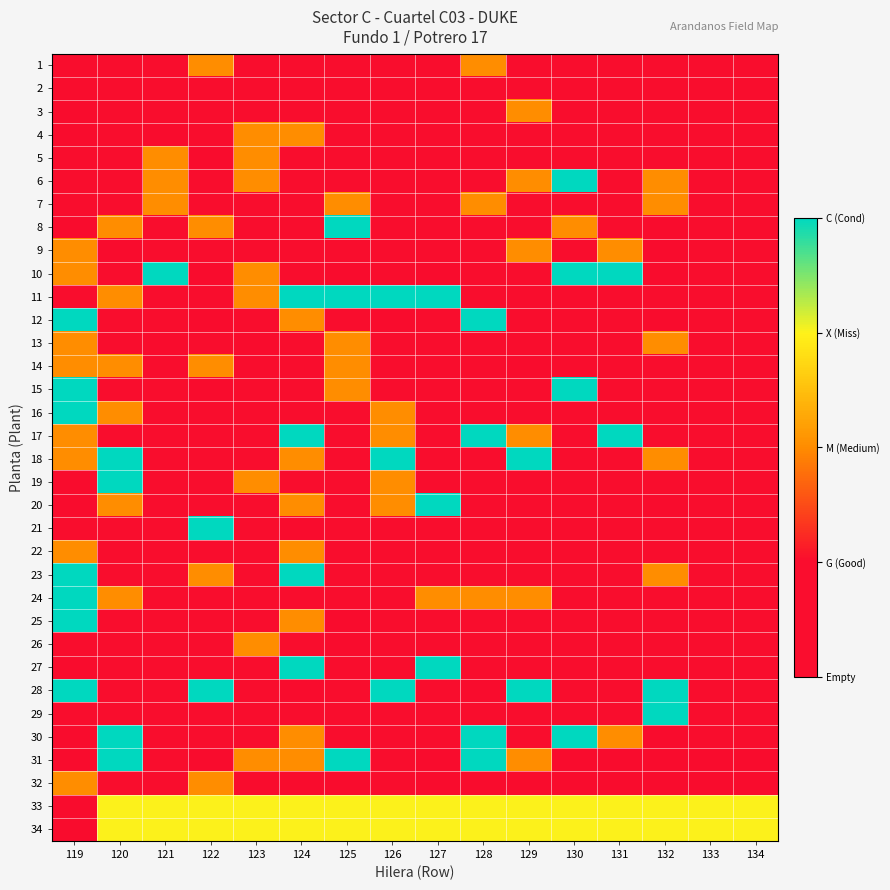

Reading left to right, transcribe all the data shown in this chart.

1: 119=1	120=1	121=1	122=2	123=1	124=1	125=1	126=1	127=1	128=2	129=1	130=1	131=1	132=1	133=1	134=1
2: 119=1	120=1	121=1	122=1	123=1	124=1	125=1	126=1	127=1	128=1	129=1	130=1	131=1	132=1	133=1	134=1
3: 119=0	120=1	121=1	122=1	123=1	124=1	125=1	126=1	127=1	128=1	129=2	130=1	131=1	132=1	133=1	134=1
4: 119=0	120=1	121=0	122=1	123=2	124=2	125=1	126=1	127=1	128=1	129=1	130=1	131=1	132=1	133=1	134=1
5: 119=1	120=1	121=2	122=0	123=2	124=1	125=1	126=1	127=1	128=1	129=1	130=1	131=1	132=1	133=1	134=1
6: 119=1	120=1	121=2	122=1	123=2	124=1	125=1	126=1	127=1	128=1	129=2	130=4	131=1	132=2	133=1	134=1
7: 119=1	120=1	121=2	122=1	123=1	124=1	125=2	126=1	127=1	128=2	129=1	130=1	131=1	132=2	133=1	134=1
8: 119=0	120=2	121=1	122=2	123=1	124=1	125=4	126=1	127=1	128=1	129=1	130=2	131=1	132=0	133=1	134=1
9: 119=2	120=0	121=1	122=1	123=1	124=1	125=1	126=1	127=1	128=1	129=2	130=1	131=2	132=0	133=1	134=1
10: 119=2	120=1	121=4	122=0	123=2	124=1	125=0	126=1	127=0	128=1	129=1	130=4	131=4	132=0	133=1	134=1
11: 119=1	120=2	121=1	122=1	123=2	124=4	125=4	126=4	127=4	128=1	129=1	130=1	131=1	132=1	133=1	134=1
12: 119=4	120=1	121=1	122=0	123=1	124=2	125=1	126=0	127=1	128=4	129=1	130=1	131=1	132=0	133=1	134=1
13: 119=2	120=1	121=0	122=1	123=0	124=1	125=2	126=1	127=1	128=1	129=1	130=1	131=1	132=2	133=1	134=1
14: 119=2	120=2	121=1	122=2	123=1	124=1	125=2	126=1	127=1	128=1	129=0	130=1	131=1	132=1	133=1	134=1
15: 119=4	120=1	121=1	122=0	123=1	124=1	125=2	126=1	127=1	128=1	129=1	130=4	131=1	132=1	133=1	134=1
16: 119=4	120=2	121=1	122=1	123=1	124=1	125=1	126=2	127=1	128=1	129=1	130=1	131=1	132=1	133=1	134=1
17: 119=2	120=1	121=1	122=1	123=1	124=4	125=1	126=2	127=1	128=4	129=2	130=1	131=4	132=1	133=1	134=1
18: 119=2	120=4	121=1	122=1	123=1	124=2	125=1	126=4	127=1	128=1	129=4	130=1	131=1	132=2	133=1	134=1
19: 119=0	120=4	121=1	122=1	123=2	124=1	125=1	126=2	127=1	128=1	129=1	130=1	131=1	132=1	133=1	134=1
20: 119=0	120=2	121=1	122=1	123=1	124=2	125=1	126=2	127=4	128=1	129=1	130=1	131=1	132=0	133=1	134=1
21: 119=1	120=1	121=1	122=4	123=1	124=0	125=1	126=1	127=1	128=1	129=1	130=1	131=1	132=1	133=1	134=1
22: 119=2	120=1	121=1	122=1	123=1	124=2	125=1	126=1	127=1	128=1	129=1	130=1	131=1	132=1	133=1	134=1
23: 119=4	120=1	121=1	122=2	123=1	124=4	125=1	126=1	127=1	128=1	129=1	130=1	131=1	132=2	133=1	134=1
24: 119=4	120=2	121=1	122=1	123=1	124=1	125=1	126=1	127=2	128=2	129=2	130=1	131=1	132=1	133=1	134=1
25: 119=4	120=1	121=1	122=1	123=1	124=2	125=0	126=1	127=1	128=1	129=1	130=1	131=1	132=1	133=1	134=1
26: 119=1	120=1	121=1	122=1	123=2	124=1	125=0	126=1	127=1	128=1	129=1	130=1	131=1	132=1	133=1	134=1
27: 119=0	120=1	121=1	122=1	123=1	124=4	125=1	126=1	127=4	128=1	129=1	130=1	131=1	132=1	133=1	134=1
28: 119=4	120=1	121=1	122=4	123=1	124=0	125=1	126=4	127=1	128=0	129=4	130=1	131=1	132=4	133=1	134=1
29: 119=1	120=1	121=1	122=1	123=1	124=1	125=1	126=1	127=1	128=1	129=1	130=1	131=1	132=4	133=1	134=1
30: 119=0	120=4	121=1	122=1	123=1	124=2	125=1	126=1	127=1	128=4	129=1	130=4	131=2	132=0	133=1	134=1
31: 119=0	120=4	121=1	122=0	123=2	124=2	125=4	126=1	127=0	128=4	129=2	130=0	131=0	132=0	133=0	134=0
32: 119=2	120=1	121=1	122=2	123=0	124=0	125=0	126=1	127=0	128=0	129=0	130=0	131=0	132=0	133=0	134=0
33: 119=0	120=3	121=3	122=3	123=3	124=3	125=3	126=3	127=3	128=3	129=3	130=3	131=3	132=3	133=3	134=3
34: 119=0	120=3	121=3	122=3	123=3	124=3	125=3	126=3	127=3	128=3	129=3	130=3	131=3	132=3	133=3	134=3